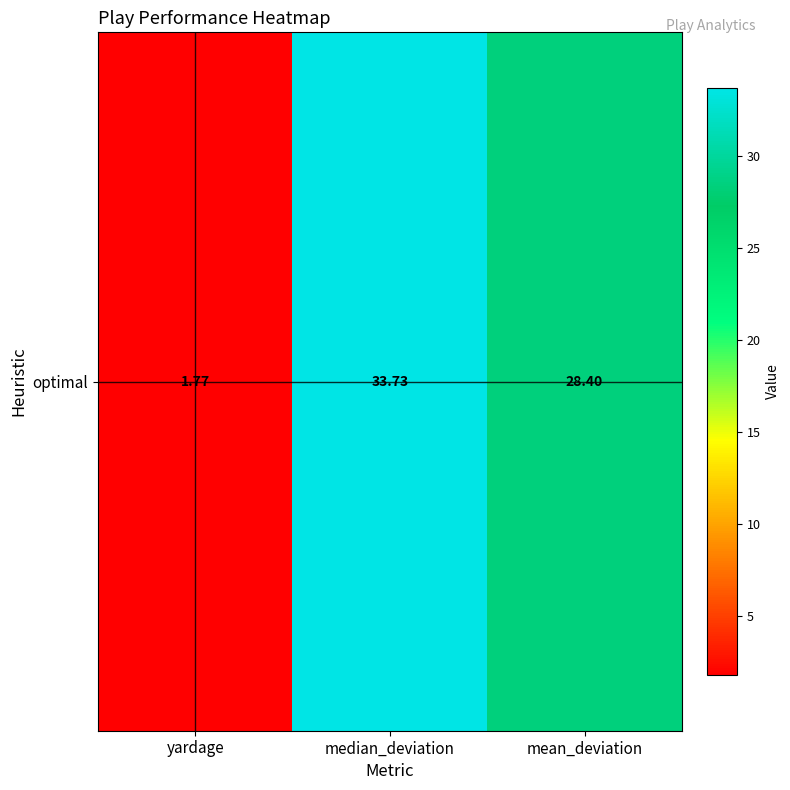

How many data points are less than 28?

1